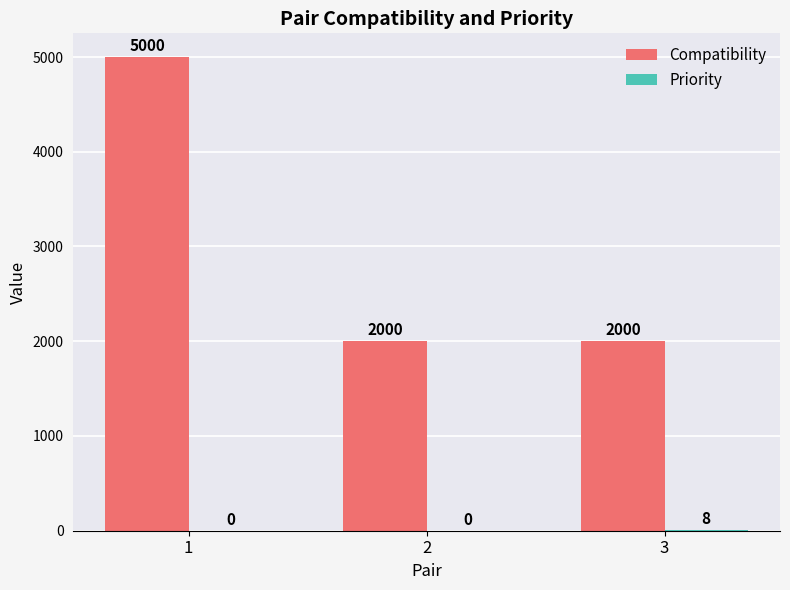

The value of Compatibility at 1 is 1553. True or false?

False